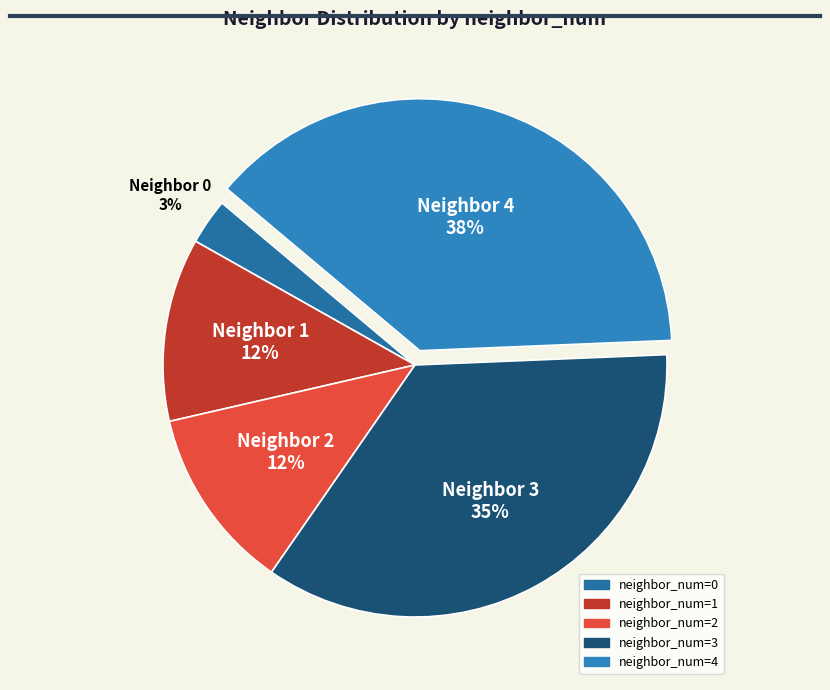

Count the number of slices in the pie.

5